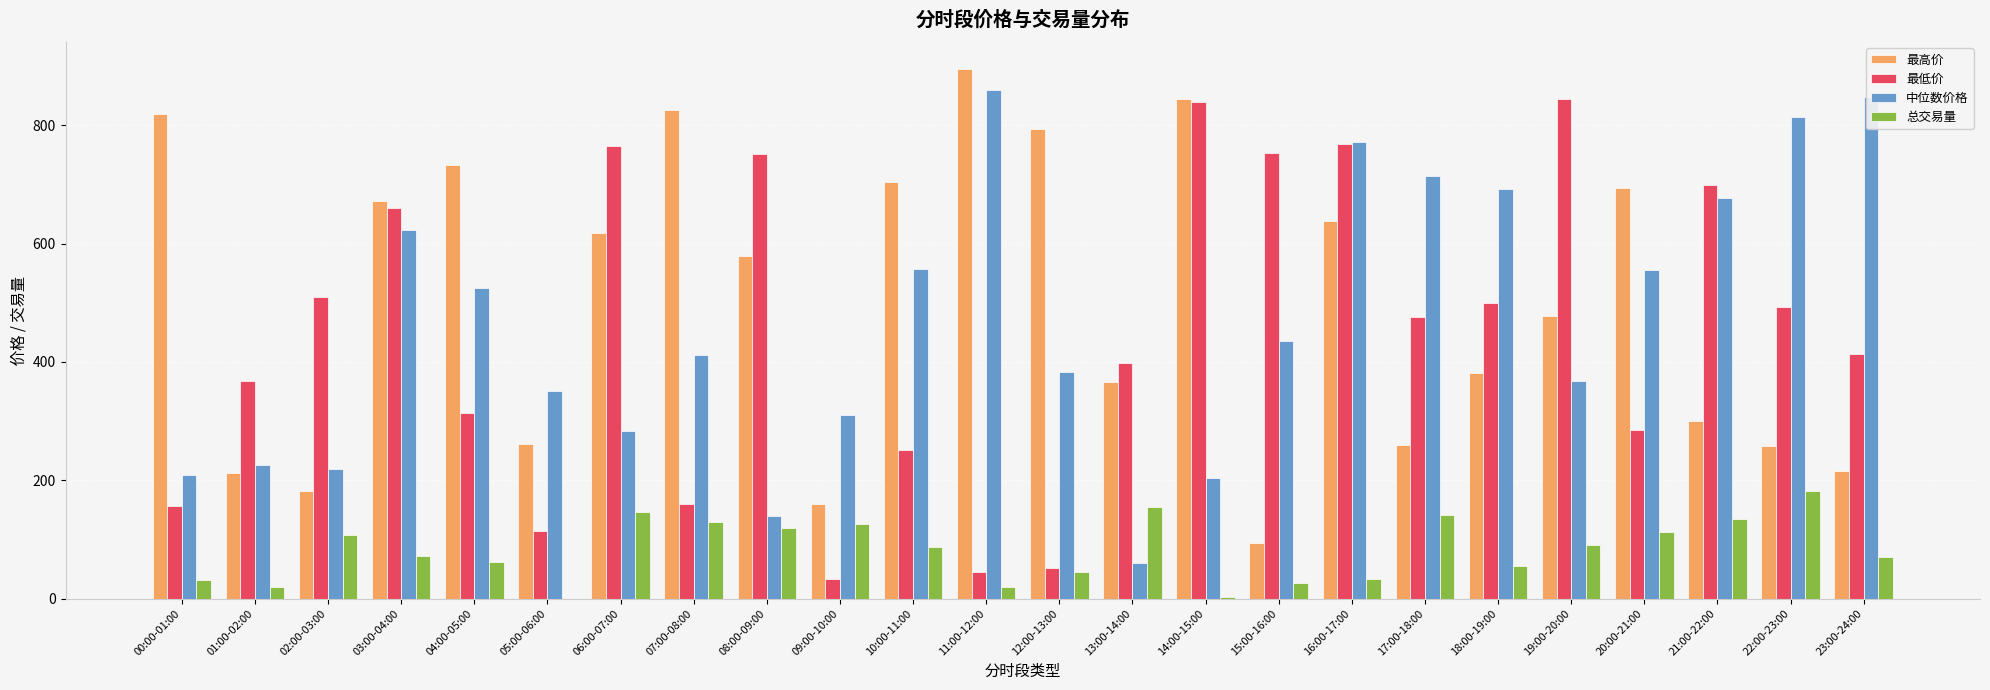

What is the difference between the 中位数价格 values at 18:00-19:00 and 16:00-17:00?

80.0